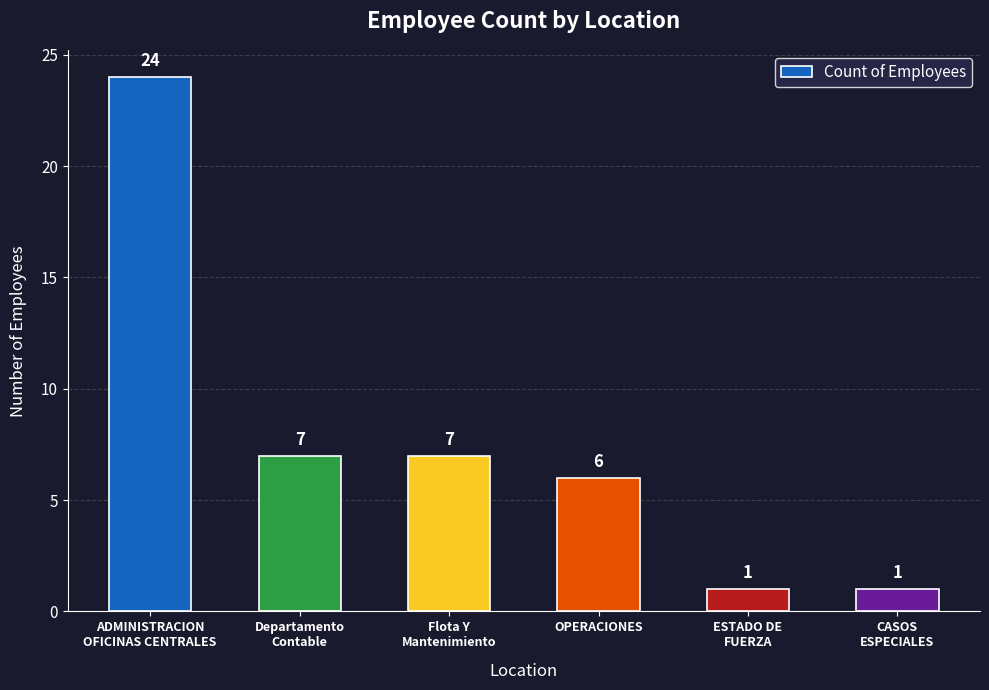

Which category has the highest value across all series?

ADMINISTRACION
OFICINAS CENTRALES